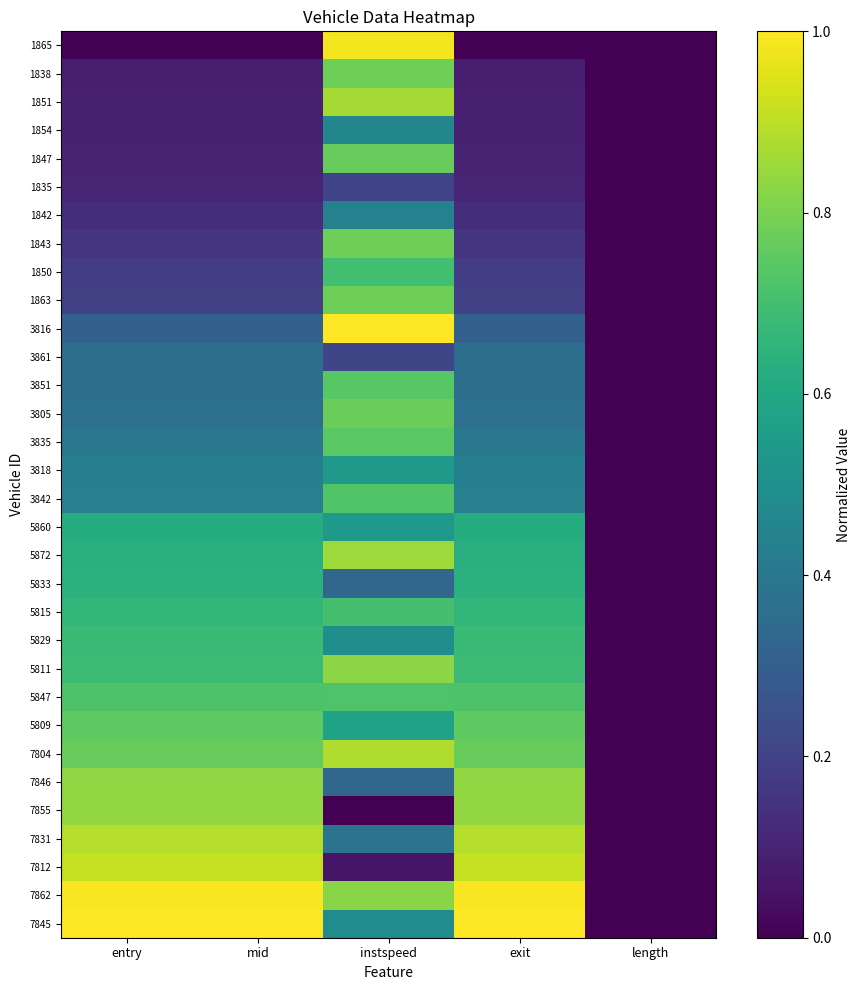

Reading left to right, transcribe all the data shown in this chart.

1865: entry=0.0	mid=0.0	instspeed=1.0	exit=0.0	length=0.0
1838: entry=0.1	mid=0.1	instspeed=0.8	exit=0.1	length=0.0
1851: entry=0.1	mid=0.1	instspeed=0.9	exit=0.1	length=0.0
1854: entry=0.1	mid=0.1	instspeed=0.5	exit=0.1	length=0.0
1847: entry=0.1	mid=0.1	instspeed=0.8	exit=0.1	length=0.0
1835: entry=0.1	mid=0.1	instspeed=0.2	exit=0.1	length=0.0
1842: entry=0.1	mid=0.1	instspeed=0.4	exit=0.1	length=0.0
1843: entry=0.2	mid=0.2	instspeed=0.8	exit=0.2	length=0.0
1850: entry=0.2	mid=0.2	instspeed=0.7	exit=0.2	length=0.0
1863: entry=0.2	mid=0.2	instspeed=0.8	exit=0.2	length=0.0
3816: entry=0.3	mid=0.3	instspeed=1.0	exit=0.3	length=0.0
3861: entry=0.4	mid=0.4	instspeed=0.2	exit=0.4	length=0.0
3851: entry=0.4	mid=0.4	instspeed=0.7	exit=0.4	length=0.0
3805: entry=0.4	mid=0.4	instspeed=0.8	exit=0.4	length=0.0
3835: entry=0.4	mid=0.4	instspeed=0.7	exit=0.4	length=0.0
3818: entry=0.4	mid=0.4	instspeed=0.5	exit=0.4	length=0.0
3842: entry=0.4	mid=0.4	instspeed=0.7	exit=0.4	length=0.0
5860: entry=0.6	mid=0.6	instspeed=0.5	exit=0.6	length=0.0
5872: entry=0.6	mid=0.6	instspeed=0.9	exit=0.6	length=0.0
5833: entry=0.6	mid=0.6	instspeed=0.3	exit=0.6	length=0.0
5815: entry=0.7	mid=0.7	instspeed=0.7	exit=0.7	length=0.0
5829: entry=0.7	mid=0.7	instspeed=0.5	exit=0.7	length=0.0
5811: entry=0.7	mid=0.7	instspeed=0.8	exit=0.7	length=0.0
5847: entry=0.7	mid=0.7	instspeed=0.7	exit=0.7	length=0.0
5809: entry=0.8	mid=0.8	instspeed=0.6	exit=0.8	length=0.0
7804: entry=0.8	mid=0.8	instspeed=0.9	exit=0.8	length=0.0
7846: entry=0.8	mid=0.8	instspeed=0.3	exit=0.8	length=0.0
7855: entry=0.8	mid=0.8	instspeed=0.0	exit=0.8	length=0.0
7831: entry=0.9	mid=0.9	instspeed=0.4	exit=0.9	length=0.0
7812: entry=0.9	mid=0.9	instspeed=0.1	exit=0.9	length=0.0
7862: entry=1.0	mid=1.0	instspeed=0.8	exit=1.0	length=0.0
7845: entry=1.0	mid=1.0	instspeed=0.5	exit=1.0	length=0.0